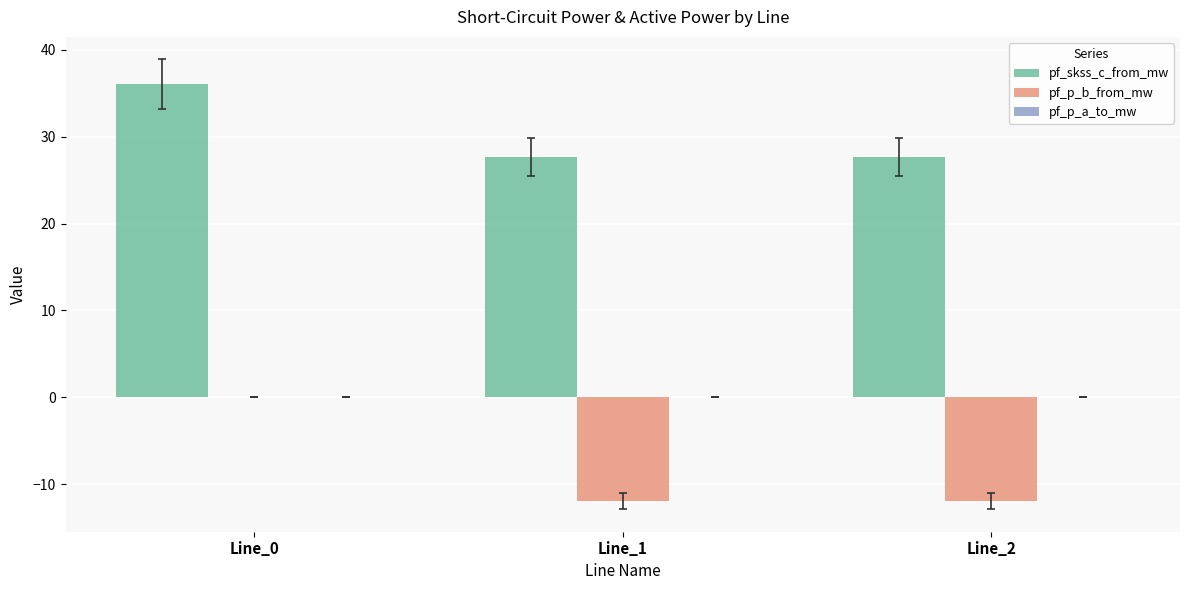

The value of pf_p_b_from_mw at Line_1 is -11.9. True or false?

True